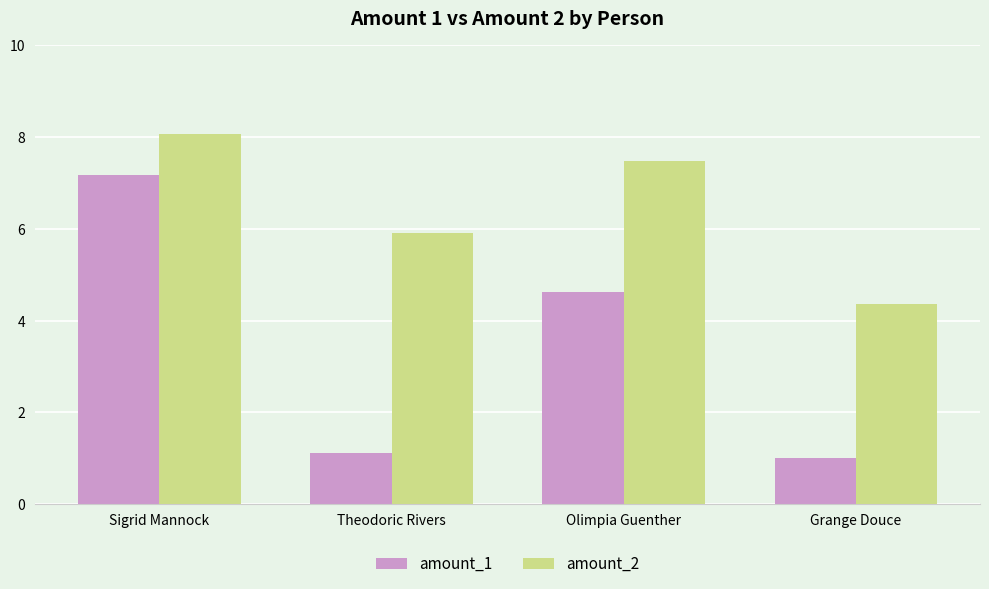

Which category has the lowest value in the amount_1 series?

Grange Douce